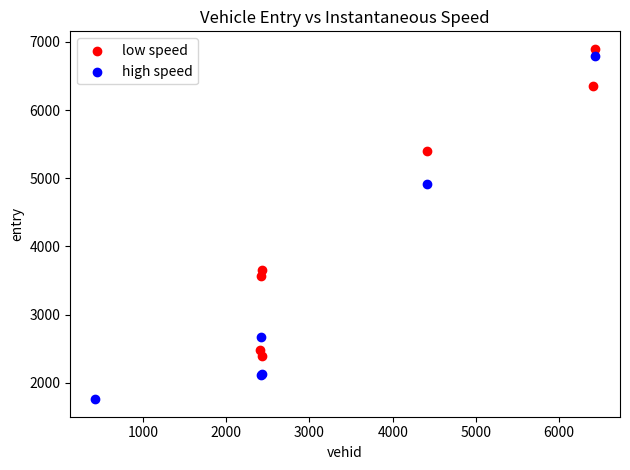

What are all the series names shown in the legend?

low speed, high speed